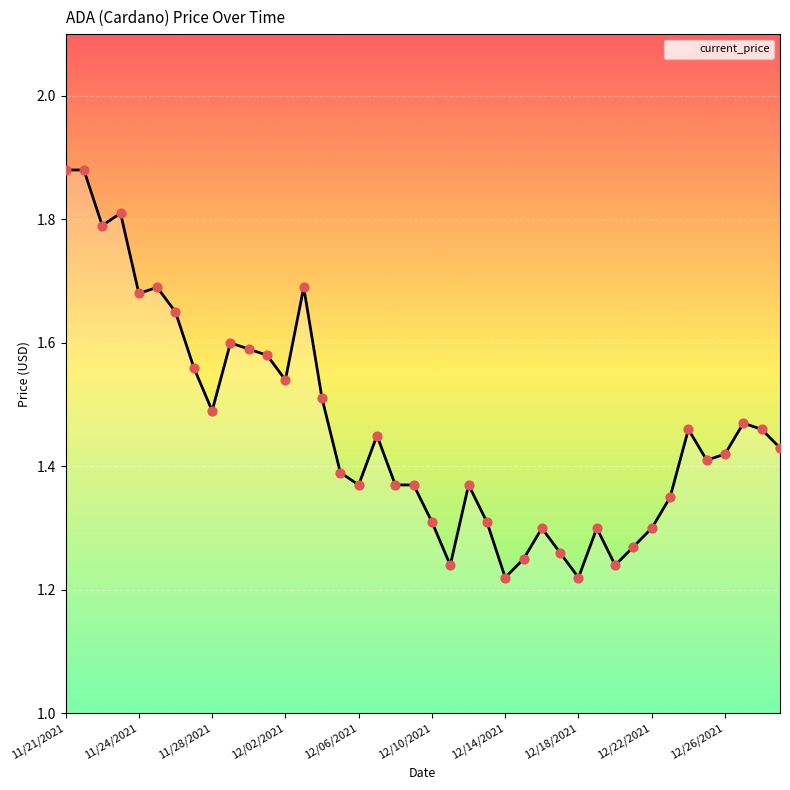

Does the chart have visible grid lines?

Yes